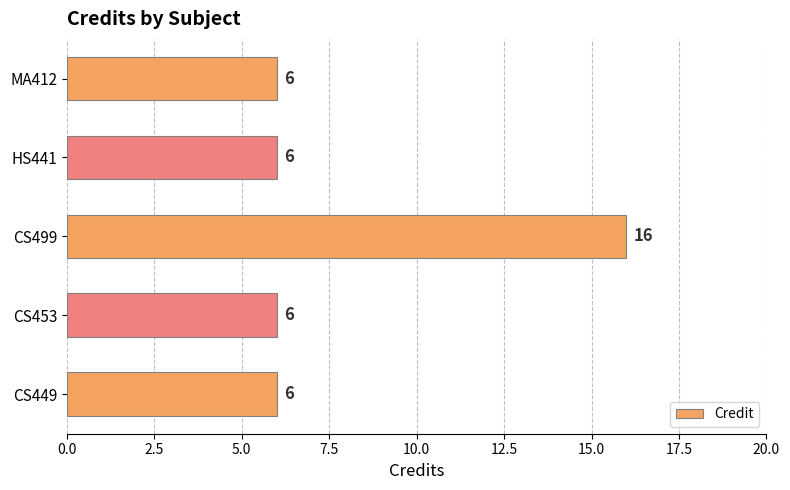

How many series are shown in this chart?

1